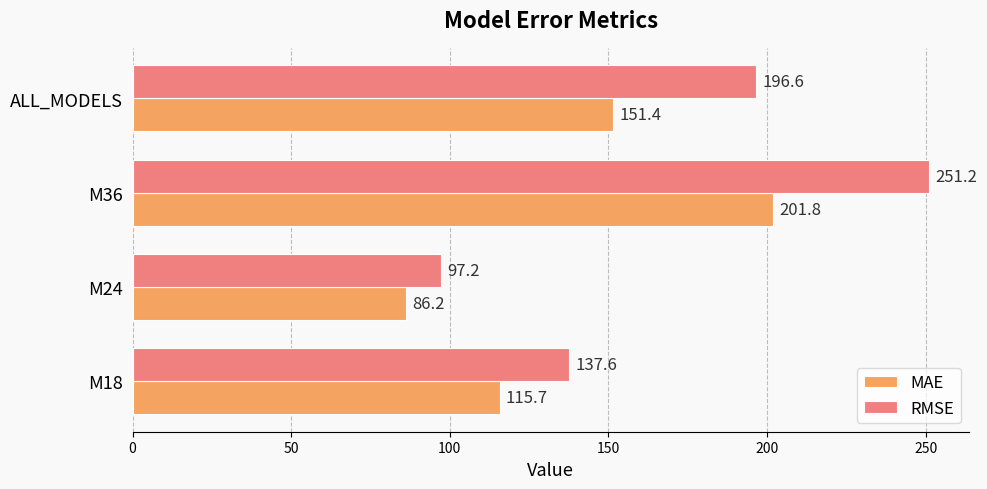

Where is RMSE nearest to the value 174?

ALL_MODELS